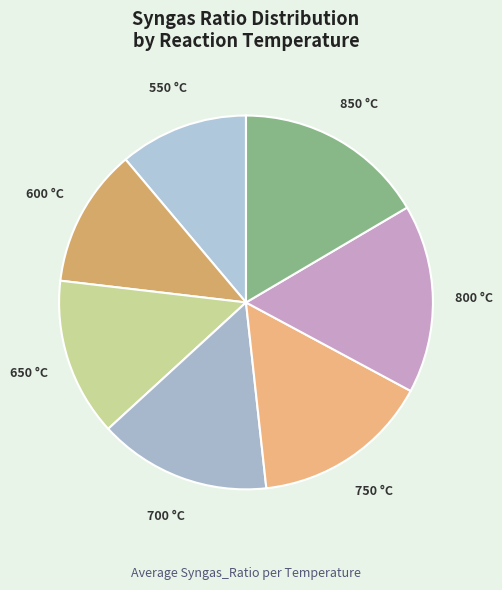

How many segments does this pie chart have?

7